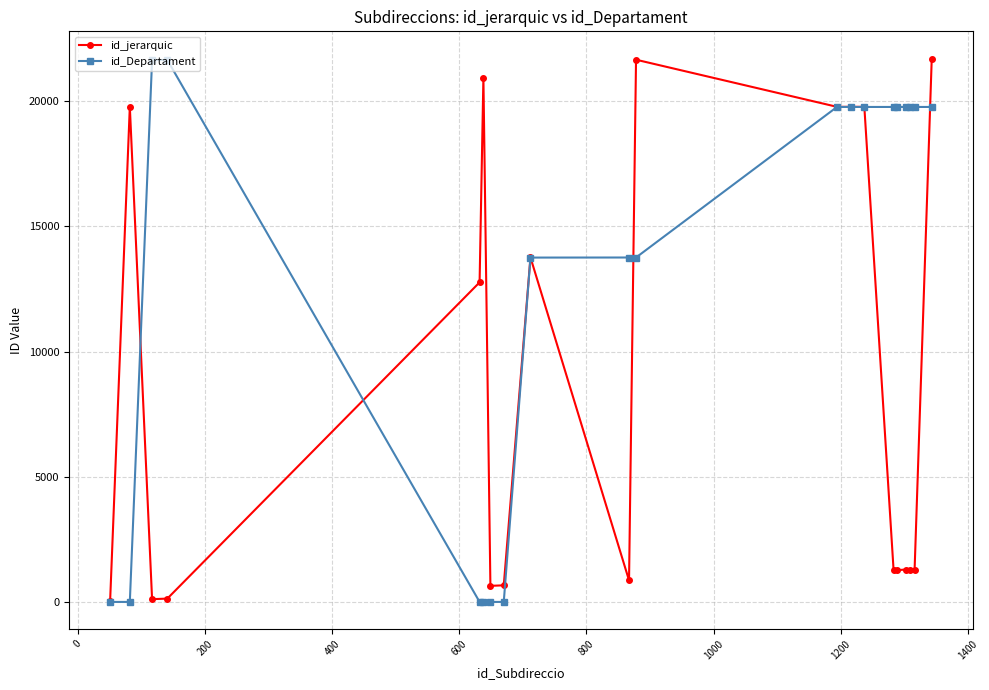

Does the chart display data point markers on the line(s)?

Yes